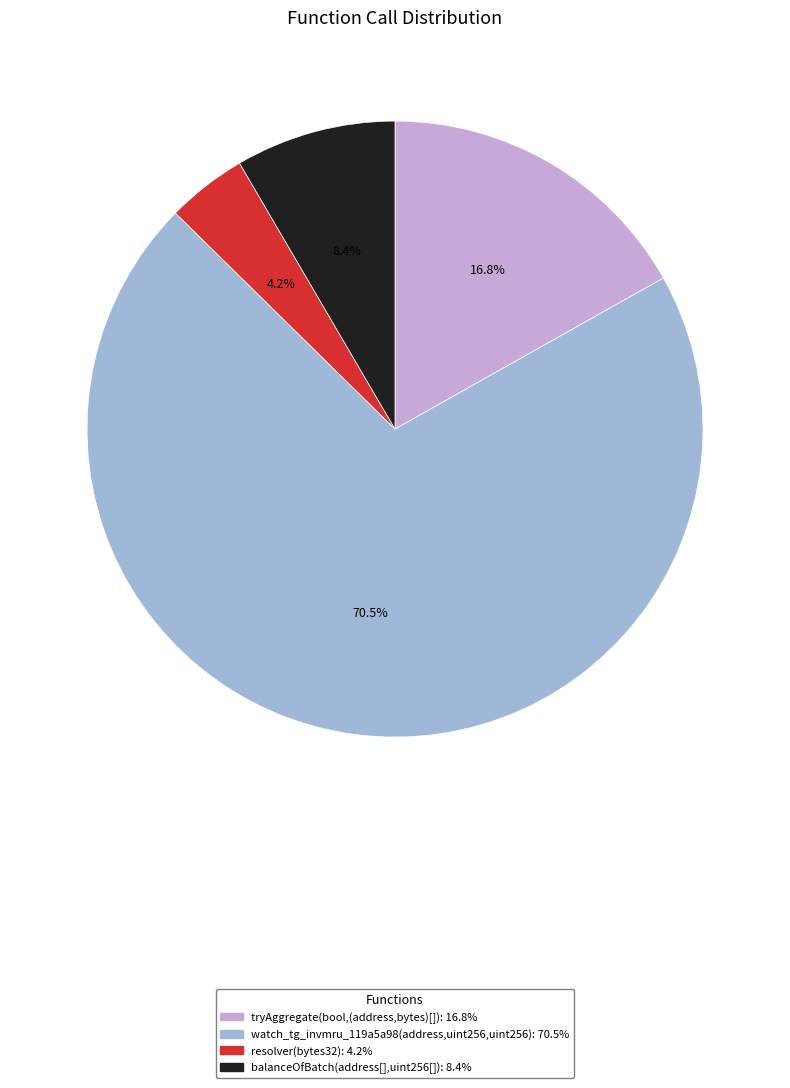

What percentage is the tryAggregate(bool,(address,bytes)[]) slice, to the nearest percent?

17%